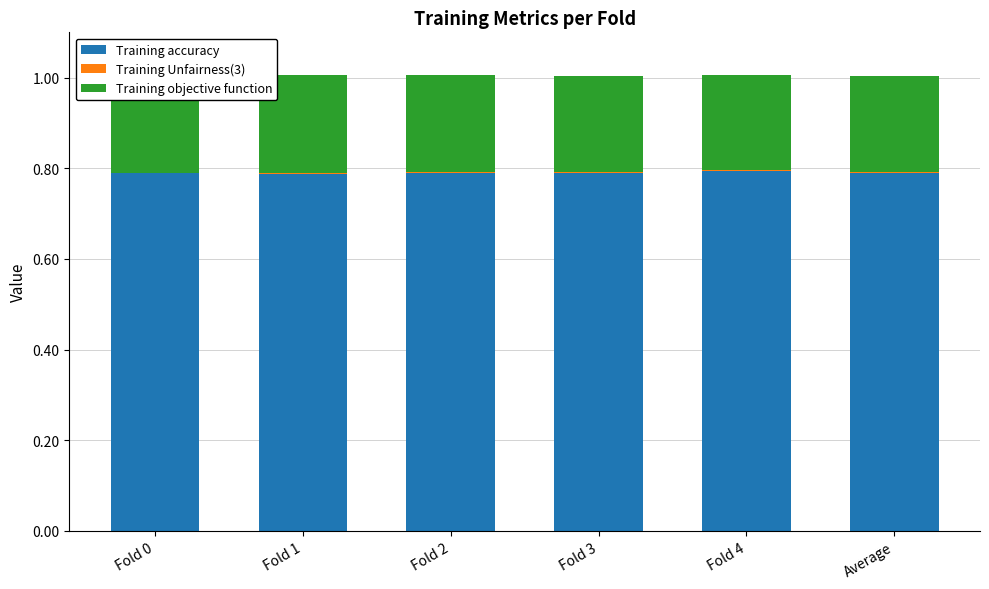

How many data points does each series have?

6